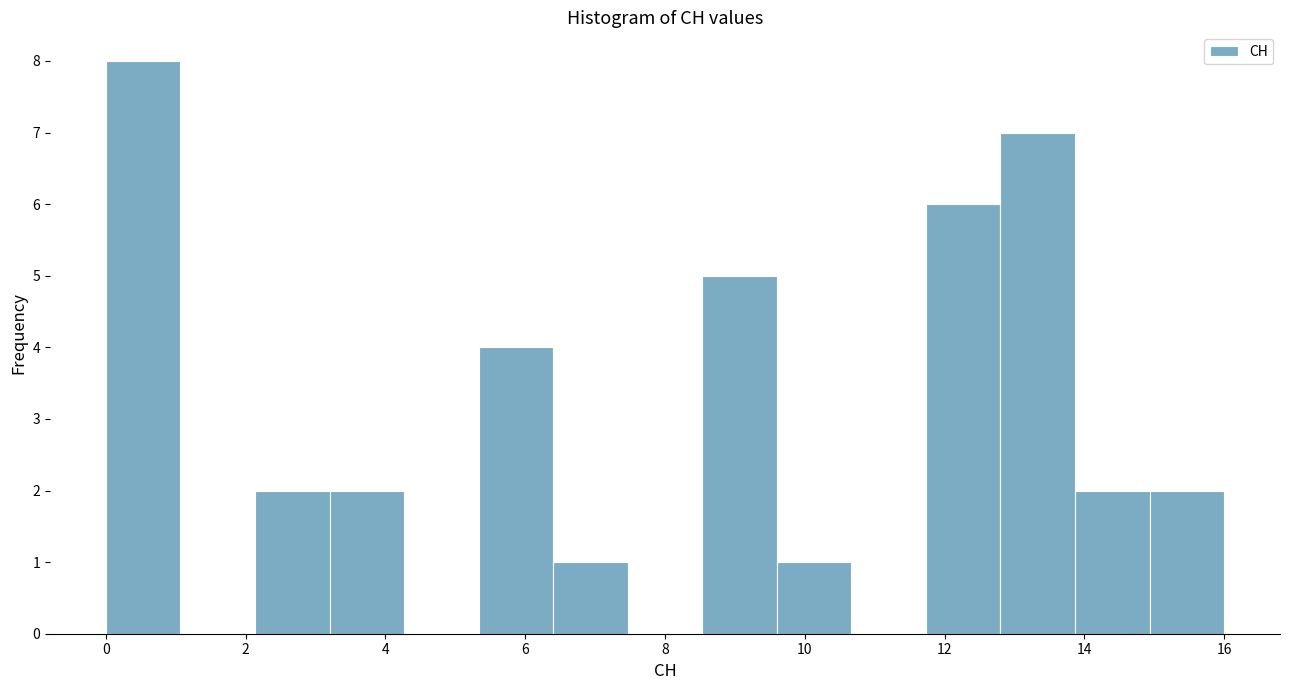

What is the height of the bar covering 3.2 to 4.2 on the x-axis? Neither the bar edges nor the heights are printed on the chart, so give them approximately, as read against the axes.

2